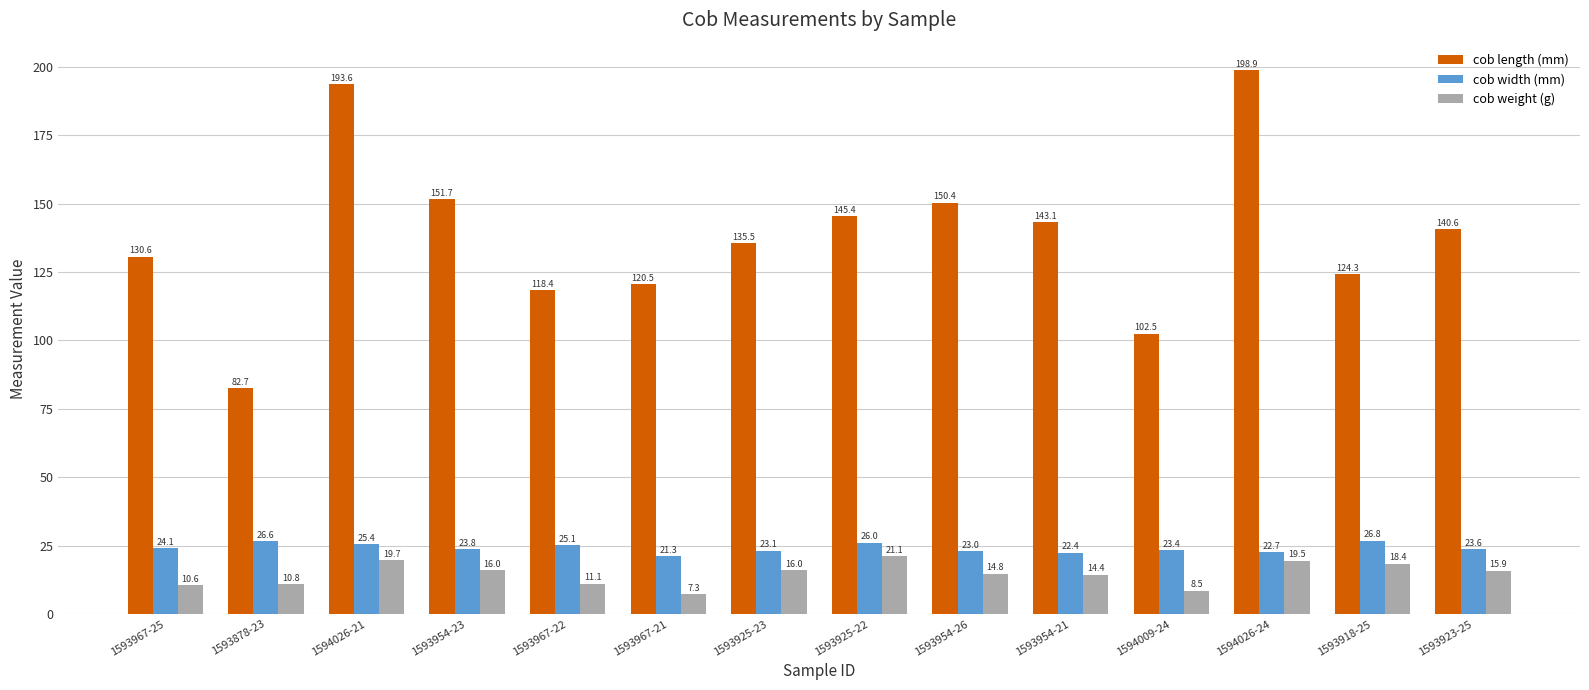

What is the difference between the cob length (mm) values at 1593954-23 and 1593967-22?

33.3